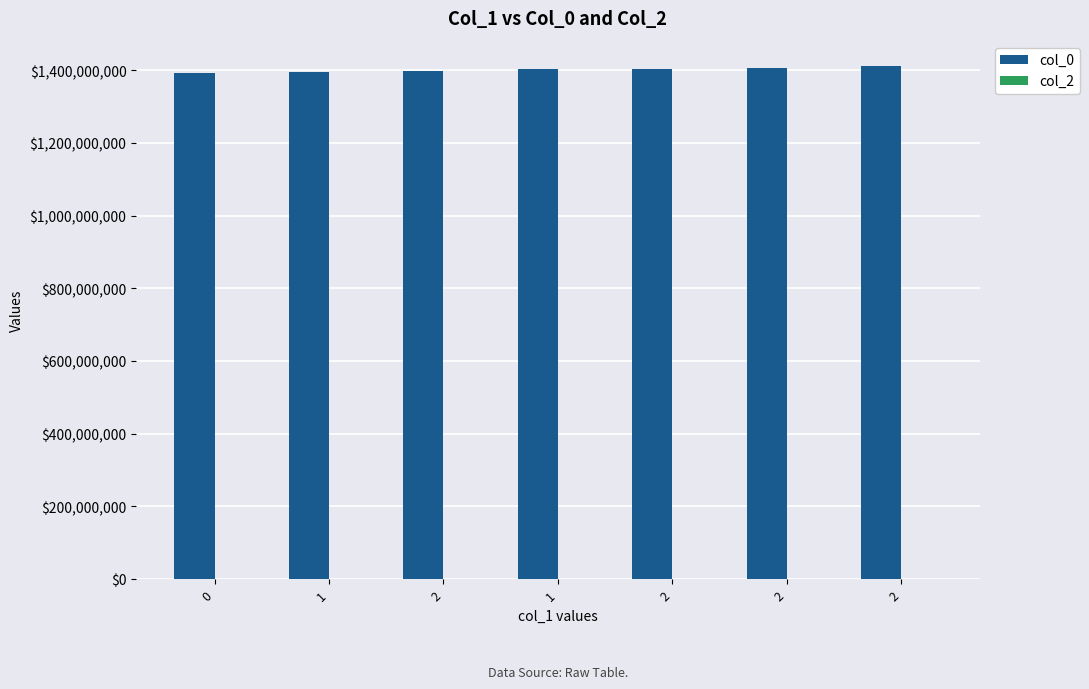

Reading left to right, extract all data points from this chart.

col_0: 0=1391380920	1=1396466429	2=1397657904	1=1404249575	2=1404562709	2=1405627981	2=1410445120
col_2: 0=0	1=0	2=0	1=0	2=0	2=0	2=0